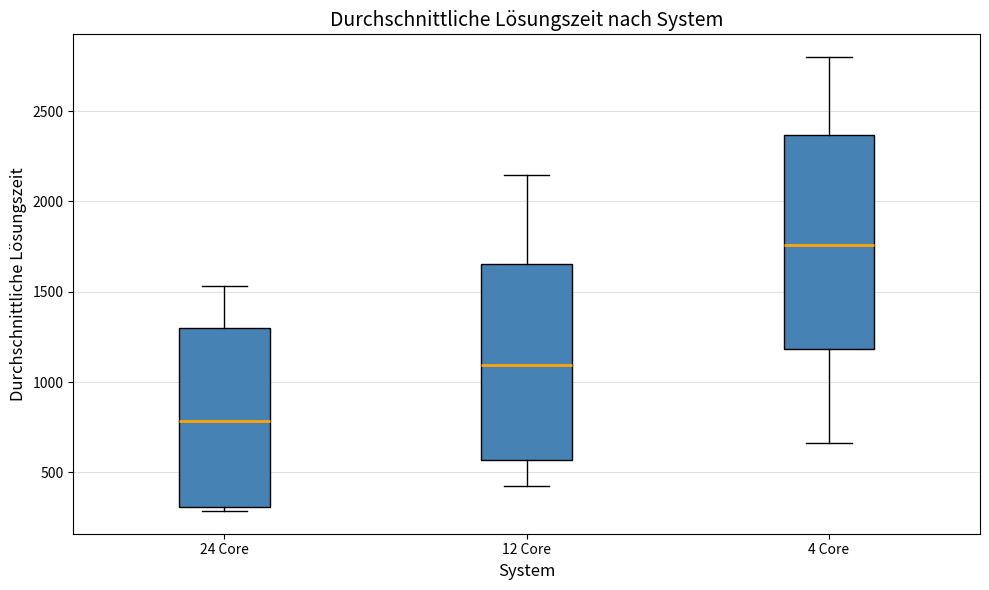

Where does the median line of the box for 4 Core sit on the y-axis? The values are not printed on the chart, so give them approximately, as read against the axis.

1750